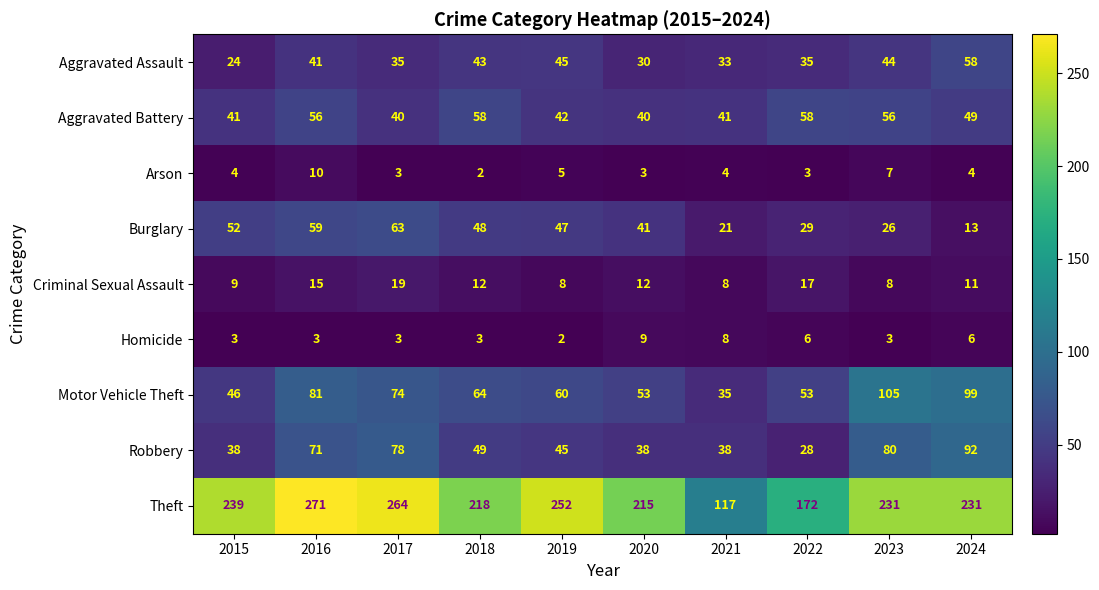

Which series has the largest total across all categories?

Theft